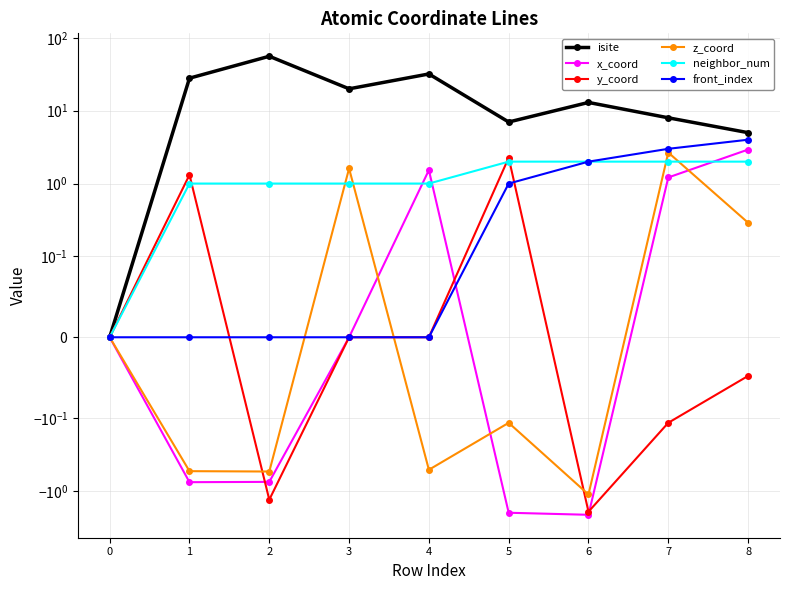

What is the average value of the isite series?

18.8